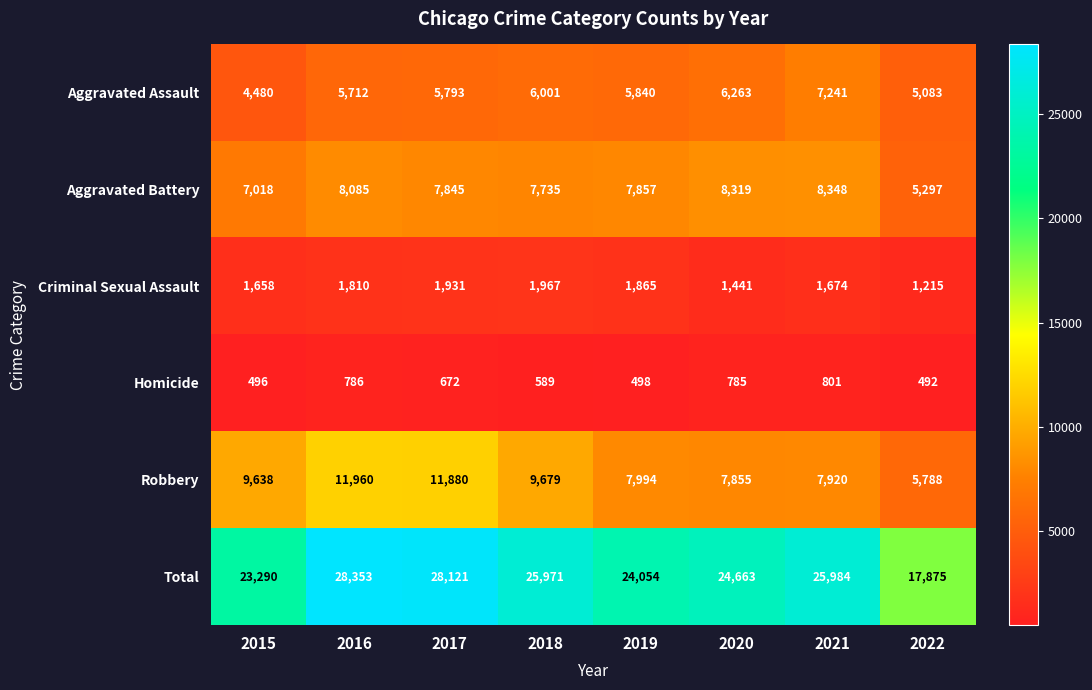

Which series changed the most between 2015 and 2016?

Total